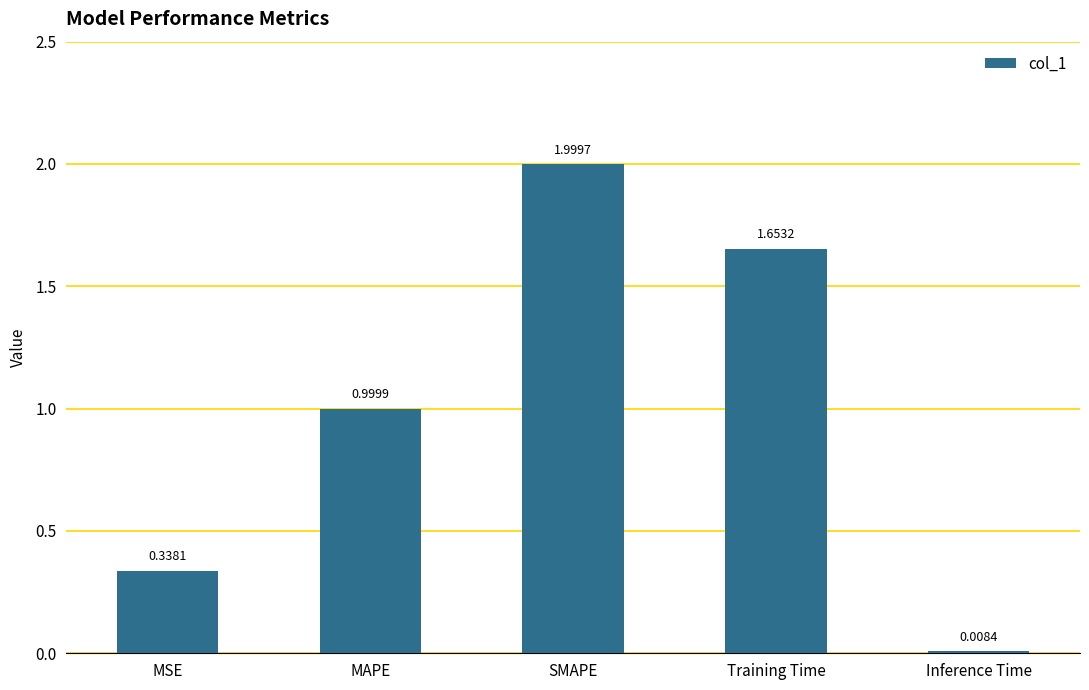

Count the number of data series in this chart.

1